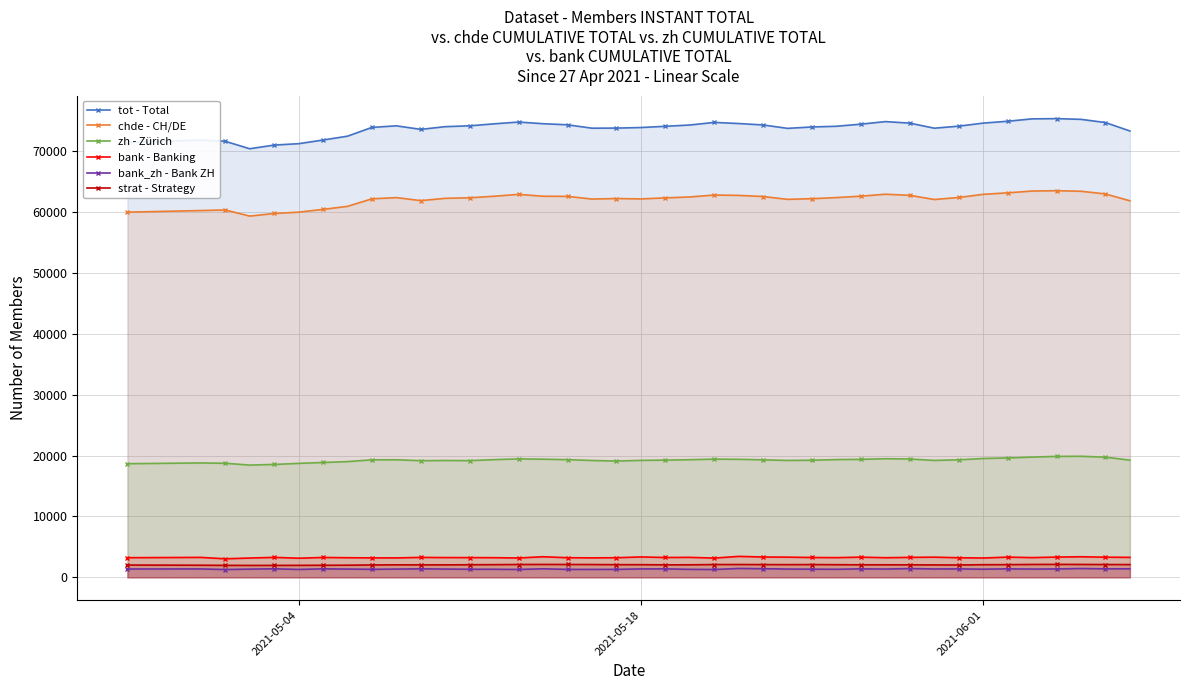

True or false: strat - Strategy has more than 2 points higher than both neighbors.

True